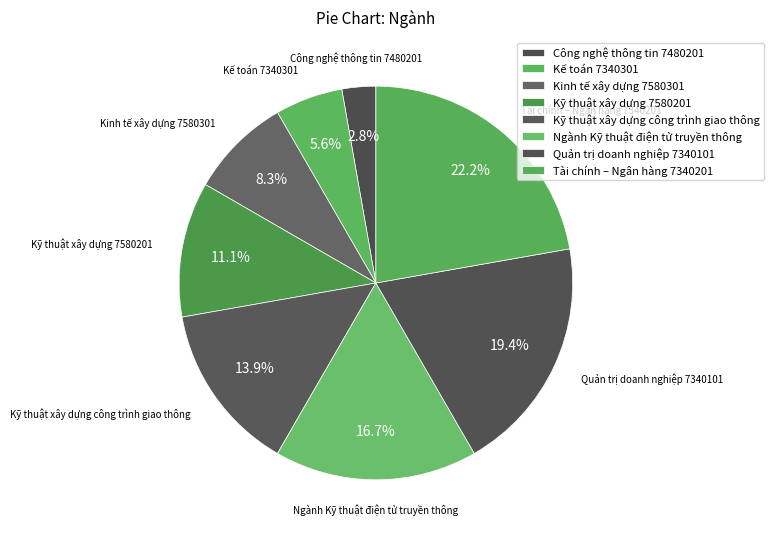

True or false: Quản trị doanh nghiệp 7340101 accounts for 19% of the total.

True